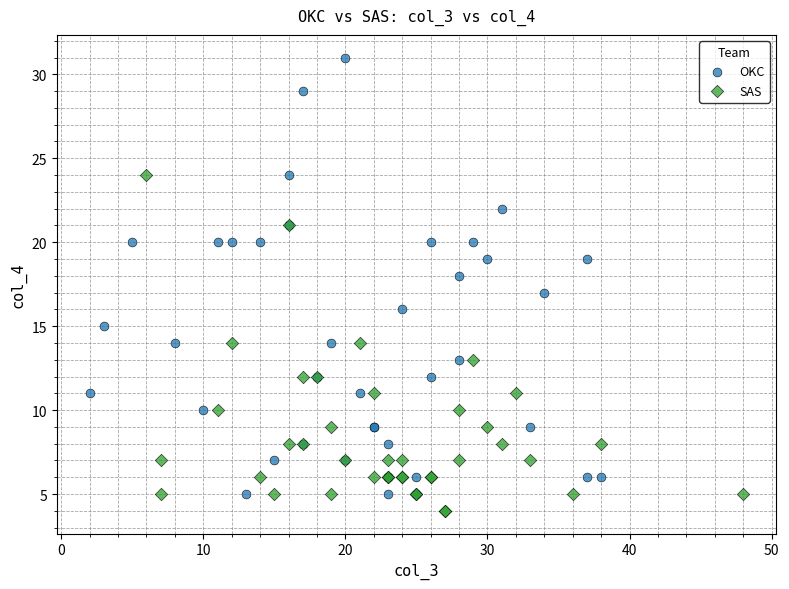

Which series contains the lowest Y value?

SAS